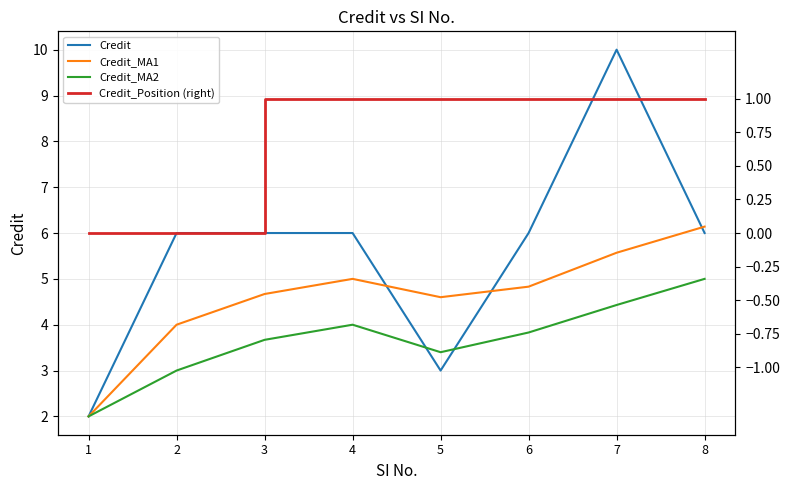

Reading right to left, what are all the values shown in this chart?

Credit: 6.0	10.0	6.0	3.0	6.0	6.0	6.0	2.0
Credit_MA1: 6.1	5.6	4.8	4.6	5.0	4.7	4.0	2.0
Credit_MA2: 5.0	4.4	3.8	3.4	4.0	3.7	3.0	2.0
Credit_Position (right): 1.0	1.0	1.0	1.0	1.0	1.0	0.0	0.0